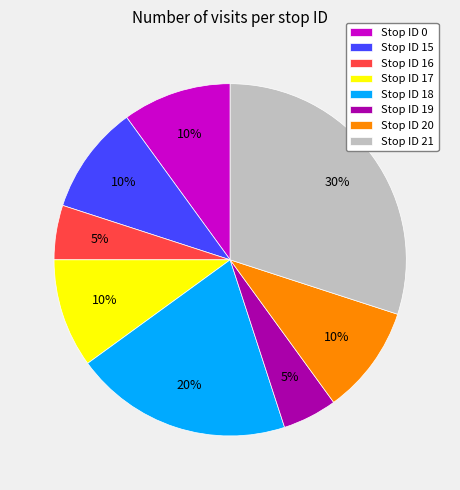

Which category has the biggest portion of the pie?

Stop ID 21